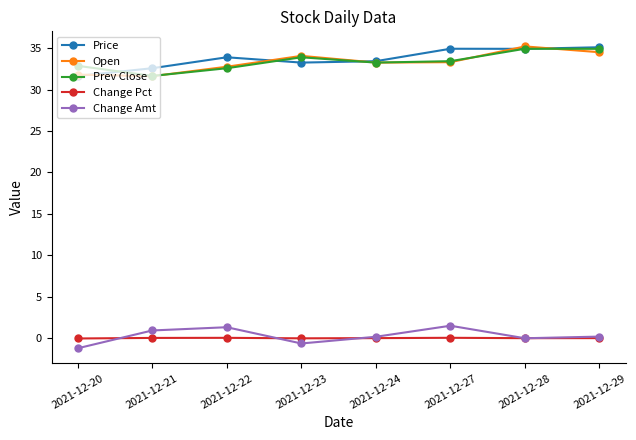

What is the sum of the Open values at 2021-12-23 and 2021-12-21?

65.7